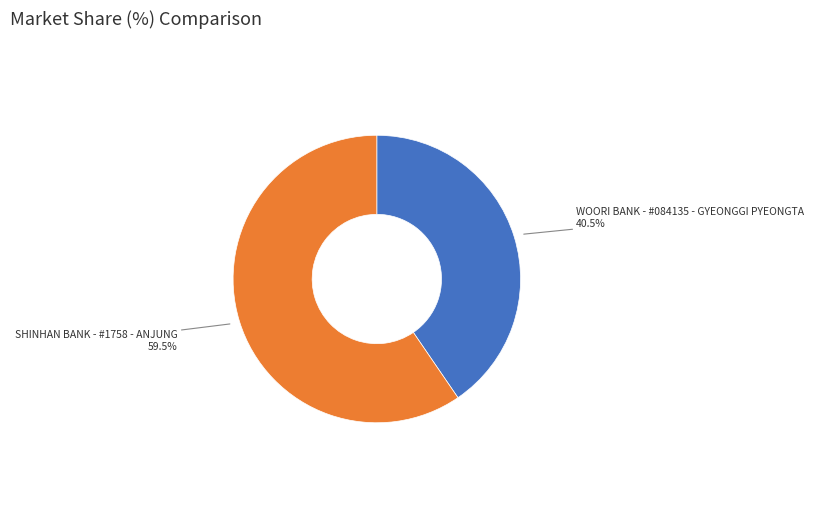

The SHINHAN BANK - #1758 - ANJUNG slice represents 52% of the pie. True or false?

False